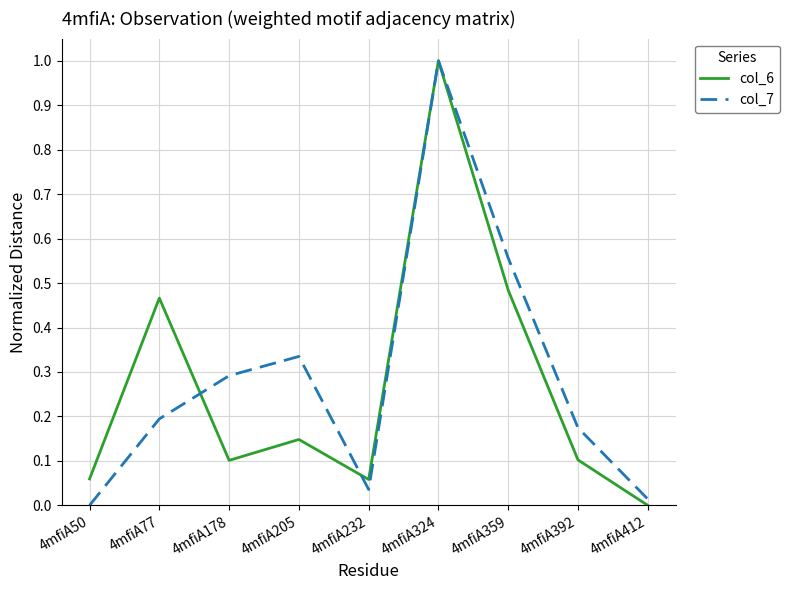

List the labels in order of col_7 value, smallest first.

4mfiA50, 4mfiA412, 4mfiA232, 4mfiA392, 4mfiA77, 4mfiA178, 4mfiA205, 4mfiA359, 4mfiA324